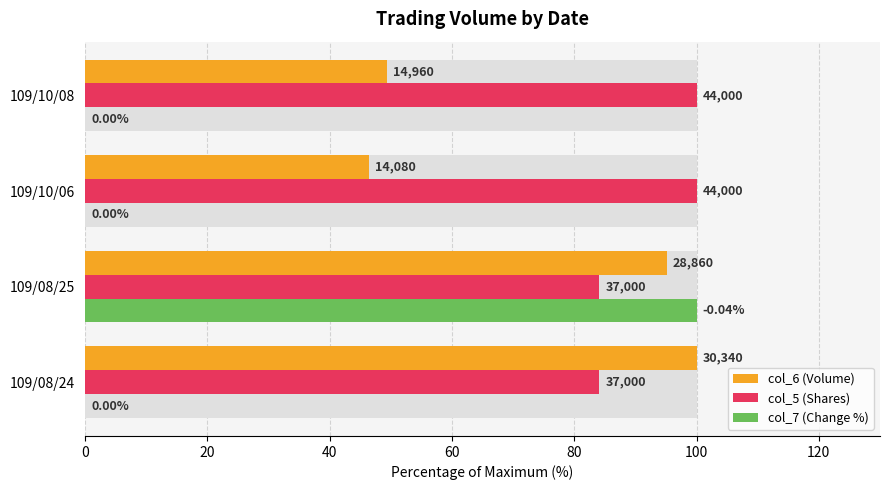

At 109/10/06, list the series in order from smallest to largest.

col_7 (Change %), col_6 (Volume), col_5 (Shares)